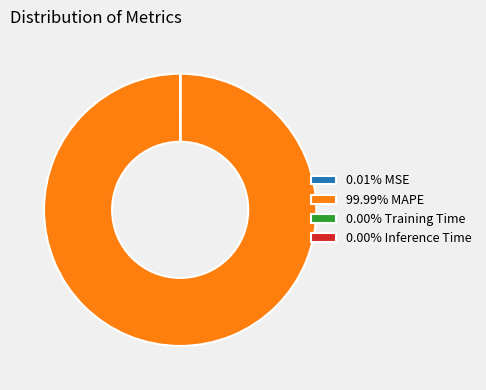

Does 99.99% MAPE account for over 50% of the chart?

Yes